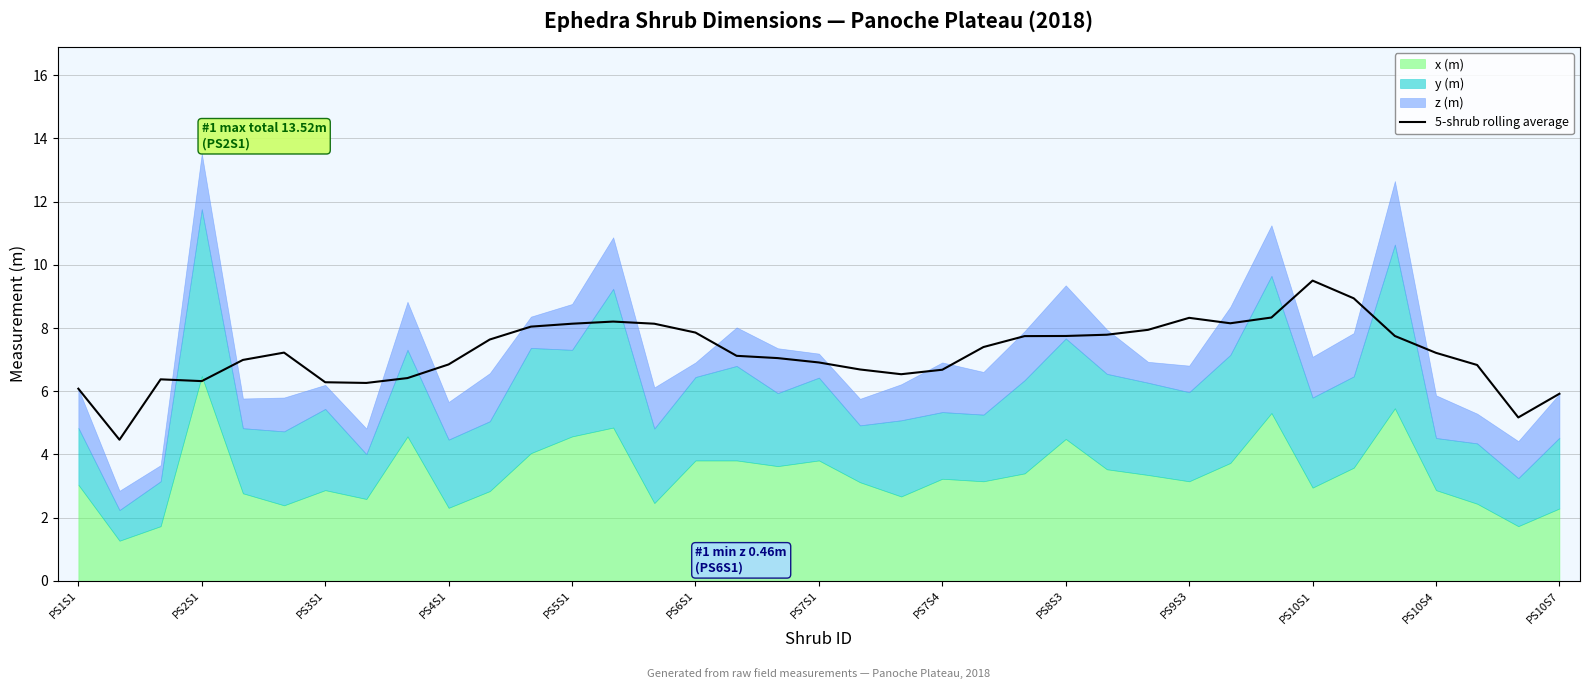

What is the lowest value of the 5-shrub rolling average series?

4.5